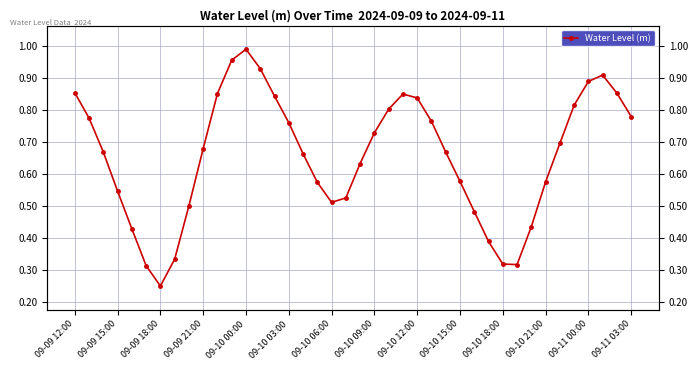

What is the approximate value at 37?

0.9